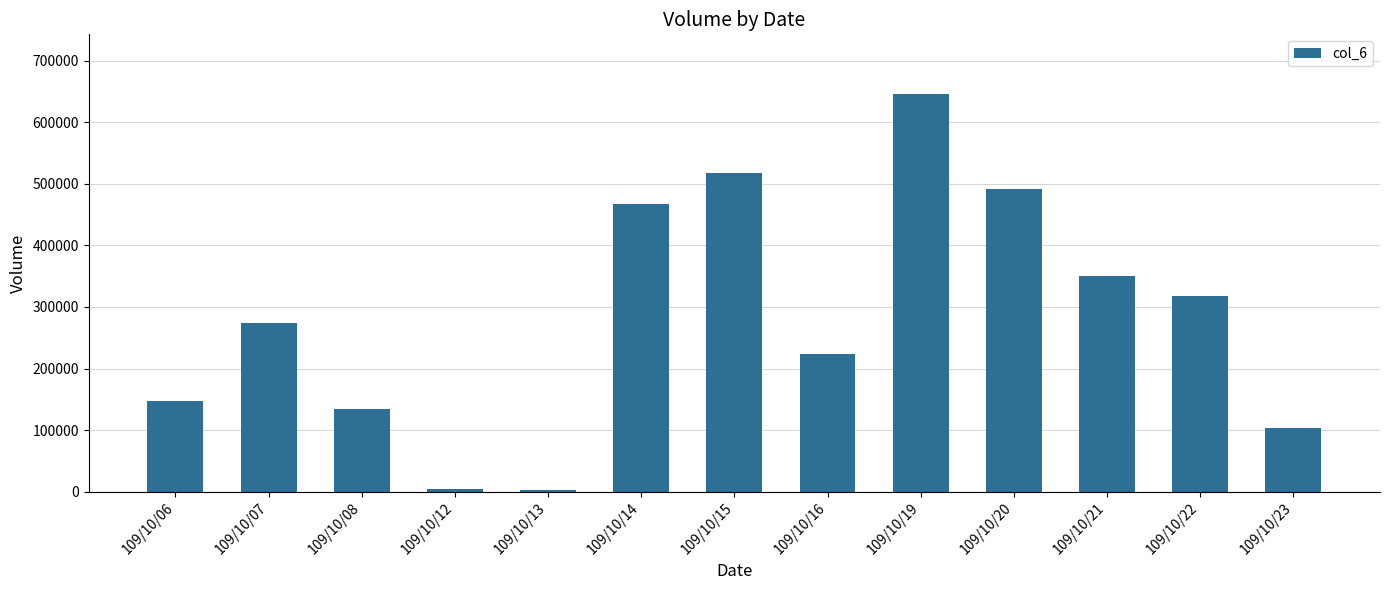

What is the sum of all values?

3679000